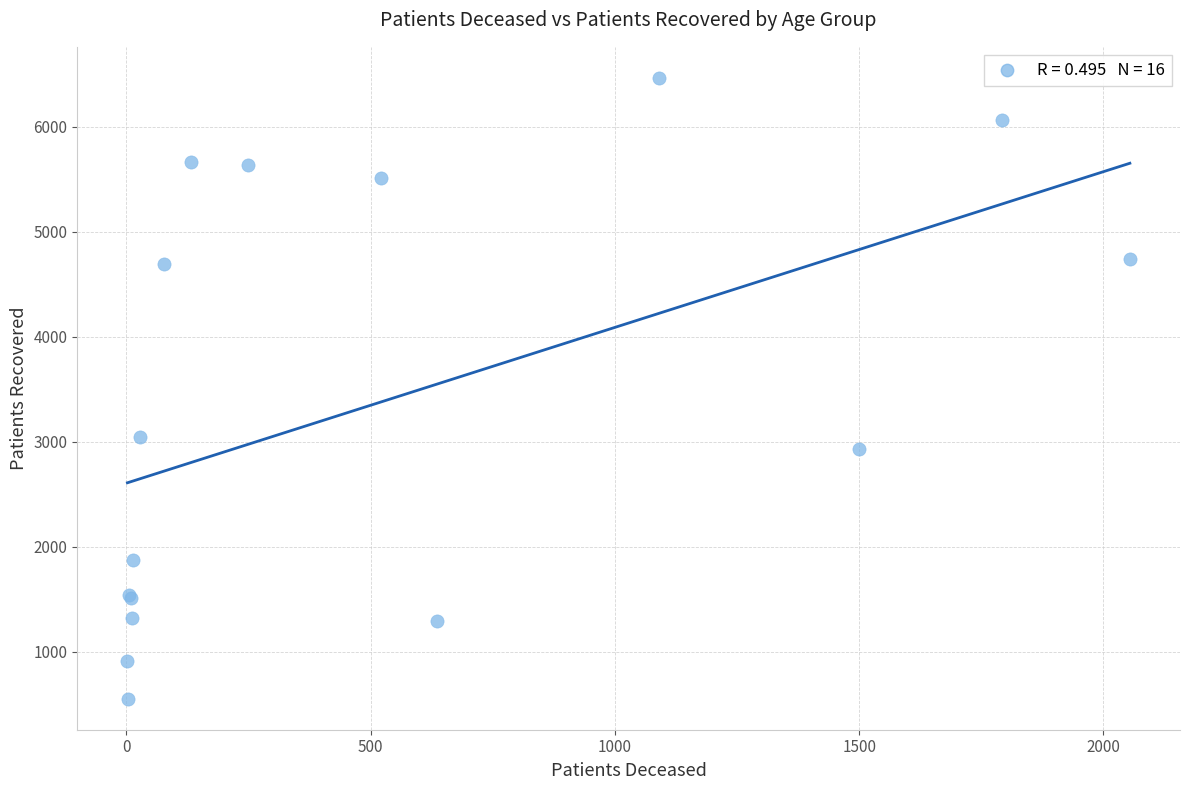

What Y value in the scatter plot is closest to 3510?

3047